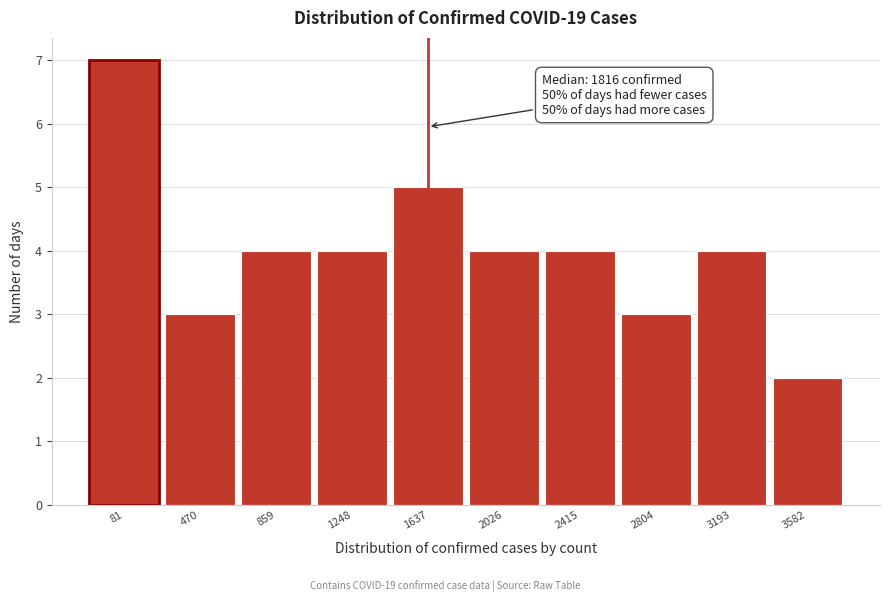

Reading left to right, what are all the values shown in this chart?

7	3	4	4	5	4	4	3	4	2